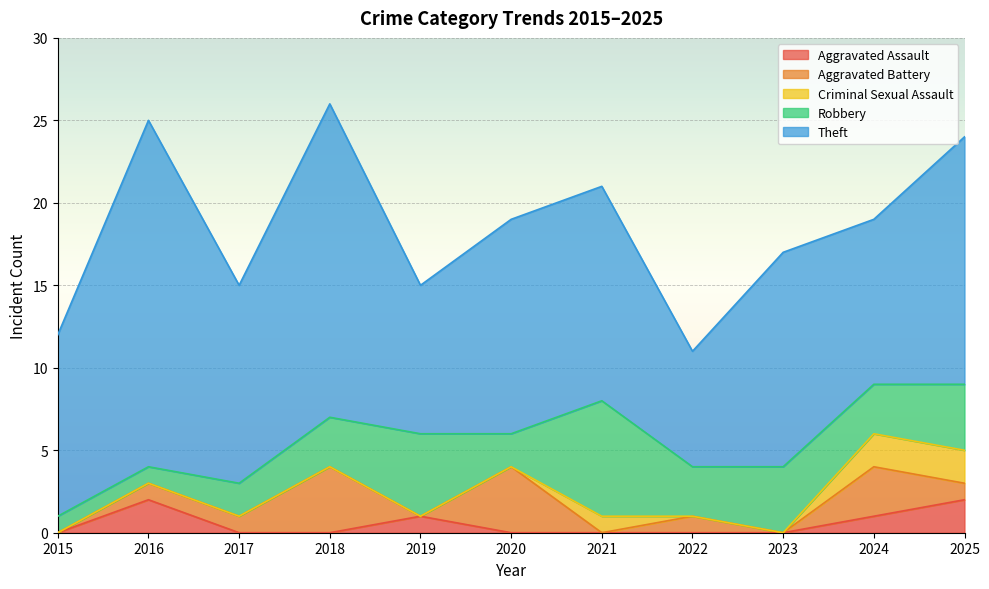

What is the maximum value shown in the chart?

21